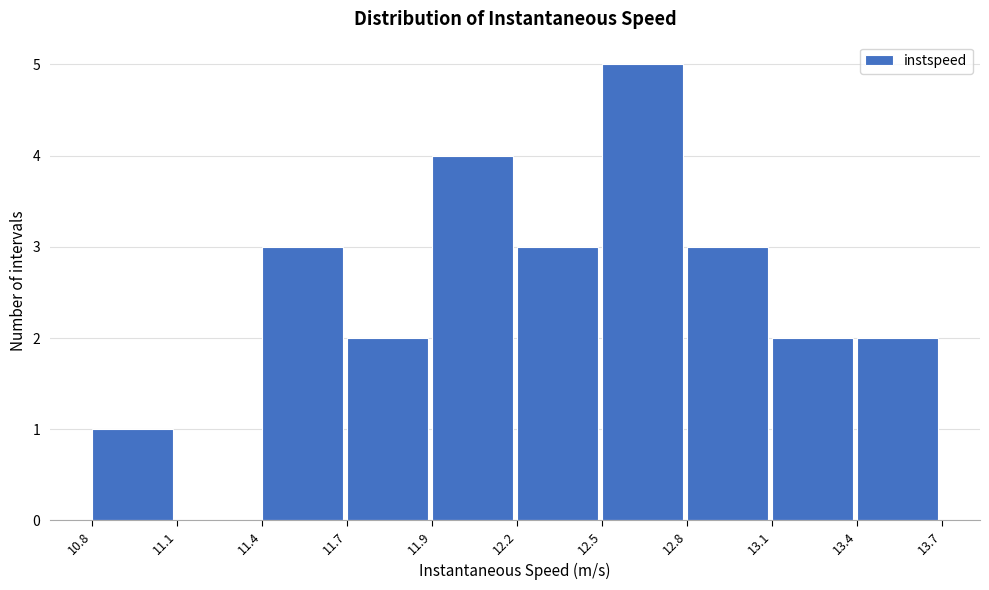

Reading left to right, extract all data points from this chart.

10.8=1	11.1=0	11.4=3	11.7=2	11.9=4	12.2=3	12.5=5	12.8=3	13.1=2	13.4=2